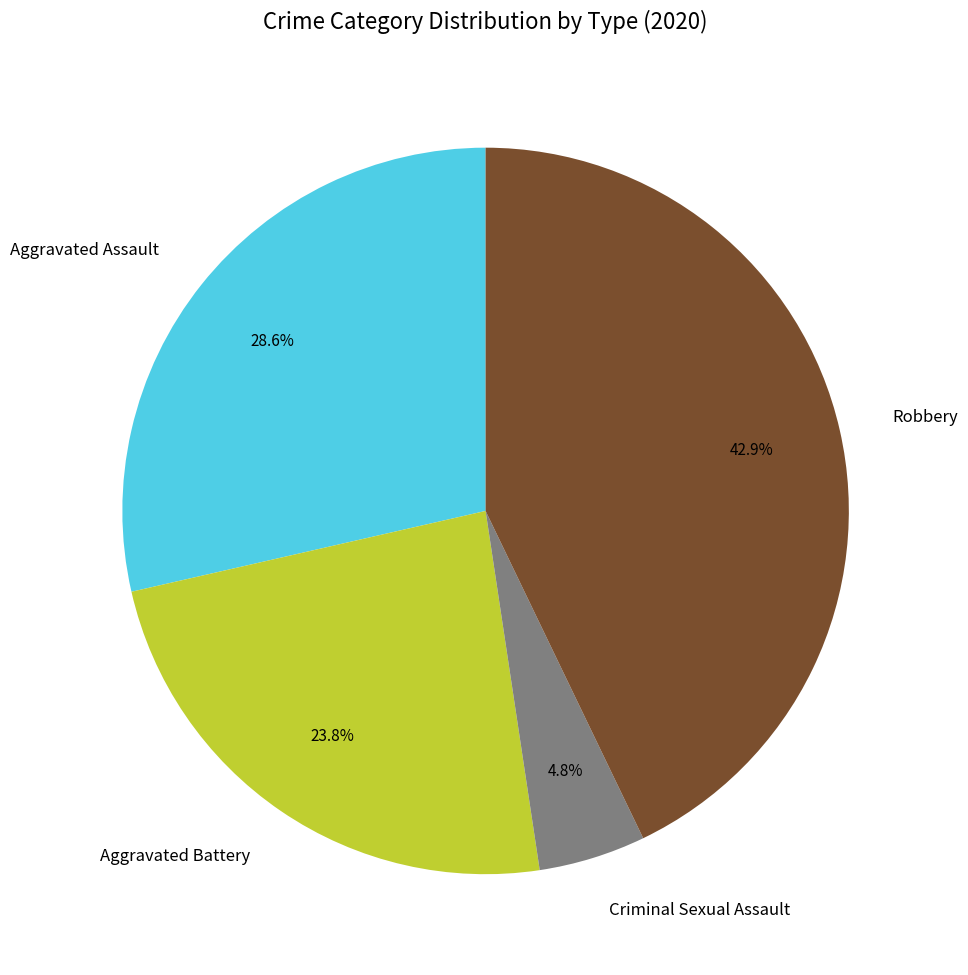

True or false: Aggravated Assault accounts for 20% of the total.

False